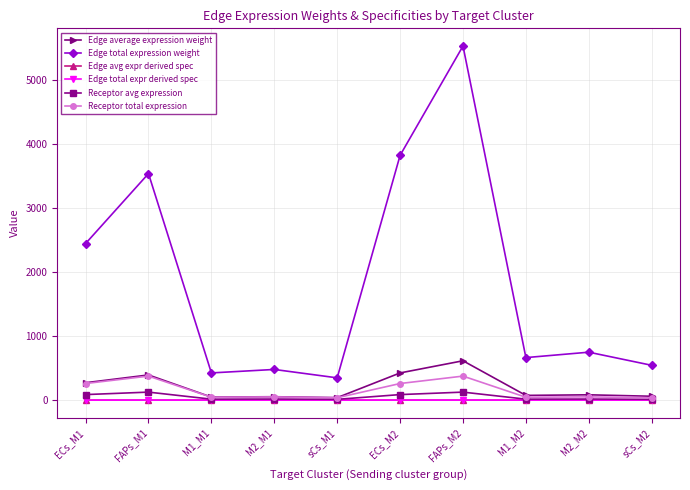

Does the chart have visible grid lines?

Yes